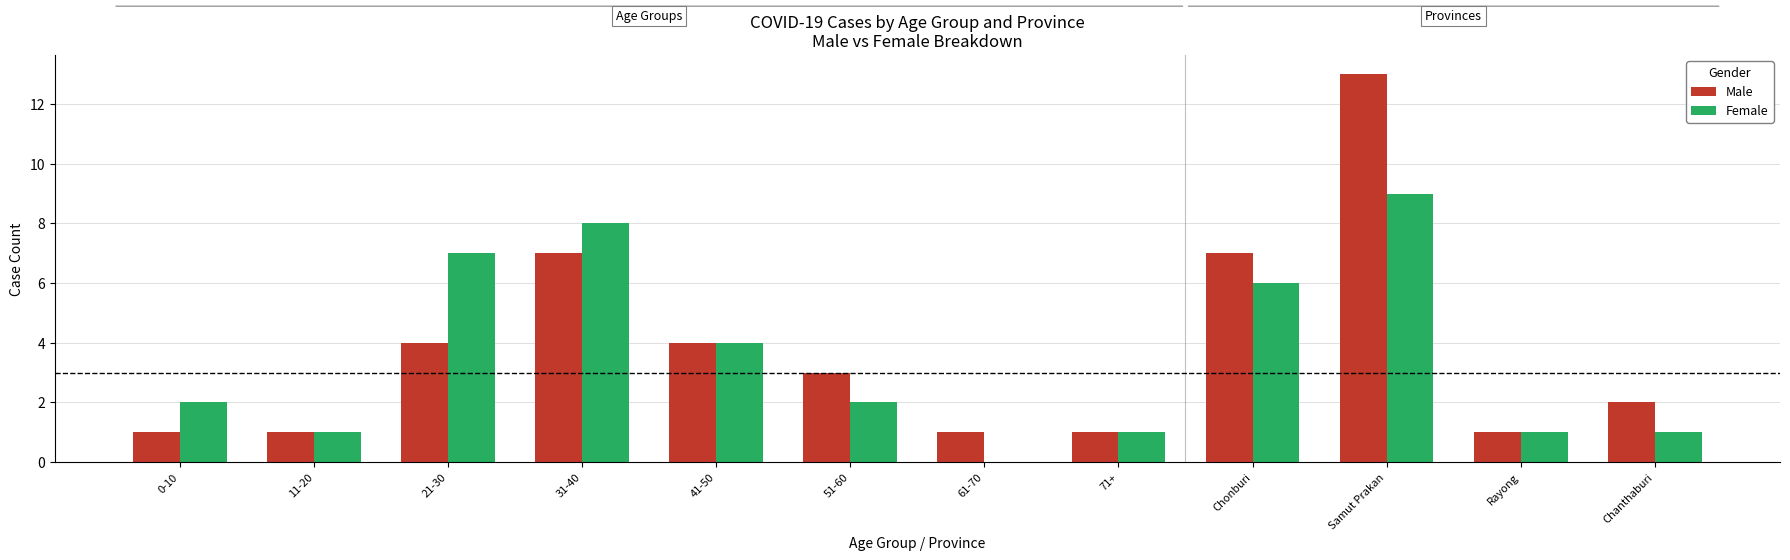

The Male series shows 1 at 51-60. True or false?

False